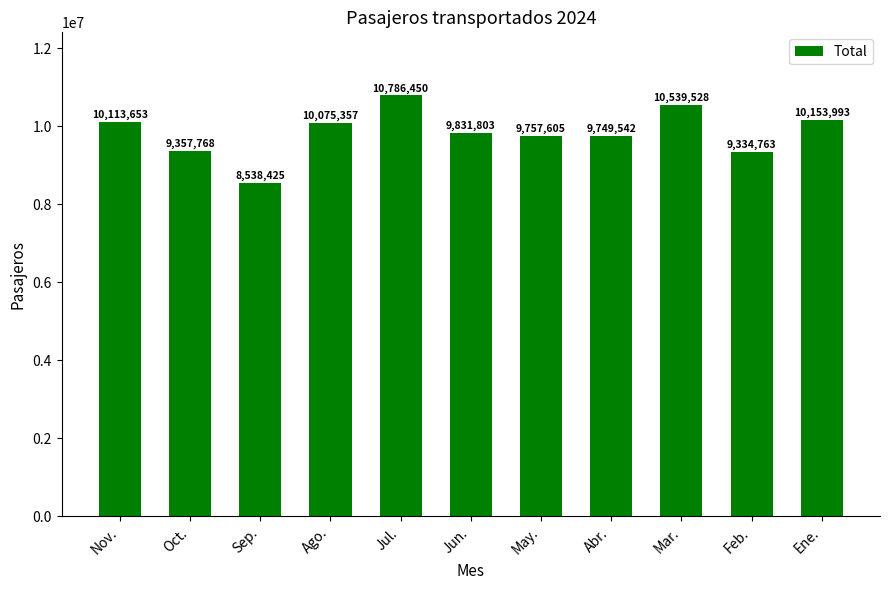

Reading left to right, what are all the values shown in this chart?

10113653	9357768	8538425	10075357	10786450	9831803	9757605	9749542	10539528	9334763	10153993